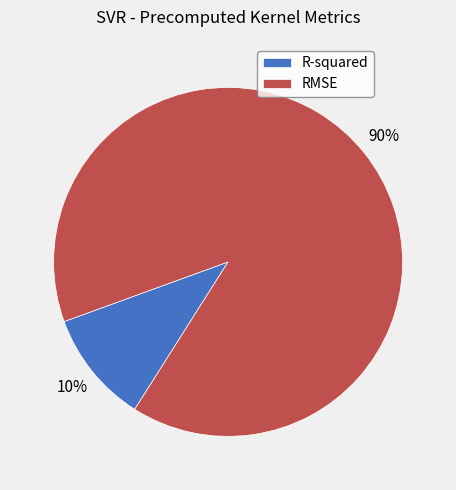

To the nearest percent, what is the average slice percentage?

50%